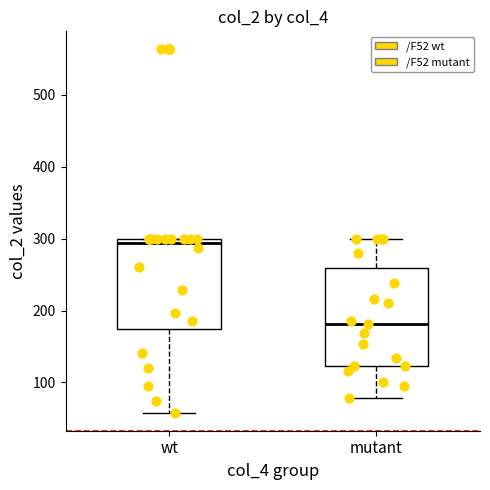

Reading left to right, transcribe this box plot: for each box, give where its median line is, the range the box spans, and where its two whiskers end, as read against the y-axis. The values are not printed on the chart, so give them approximately, as read against the axis.

wt: median 290, box 170 to 300, whiskers 60 to 300
mutant: median 180, box 120 to 260, whiskers 80 to 300